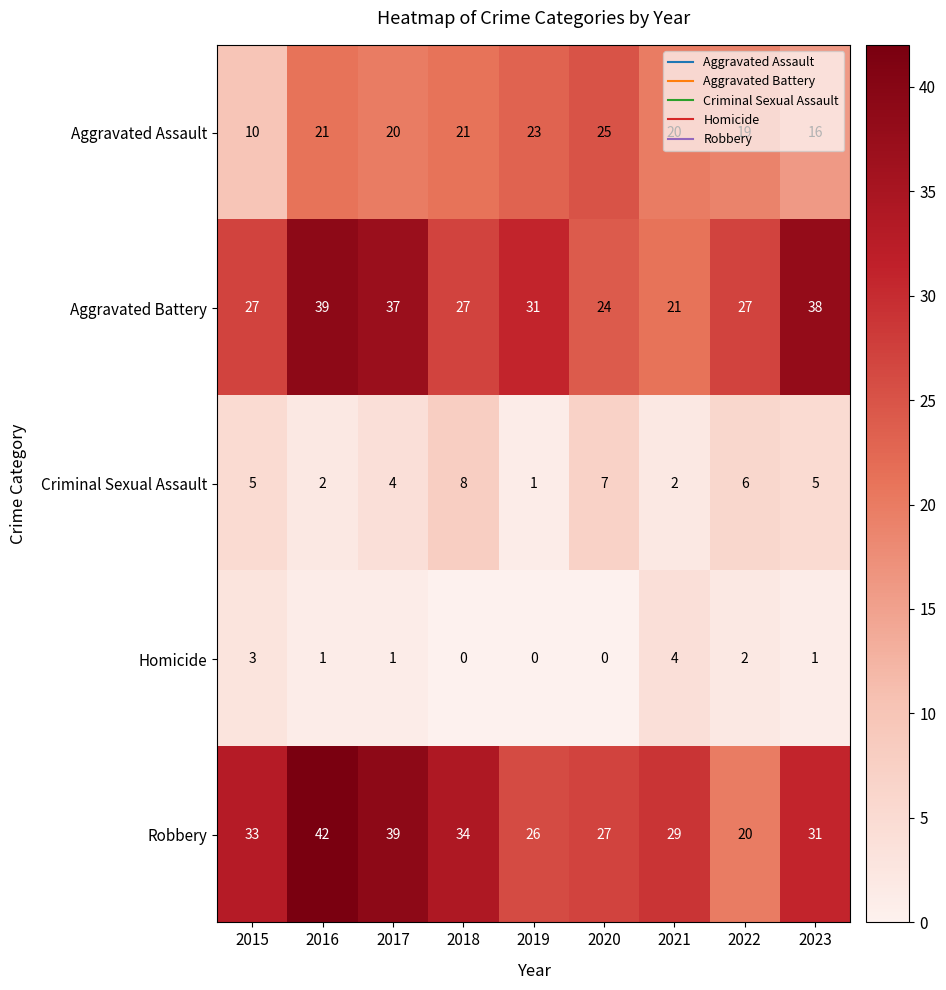

The value of Homicide at 2021 is 7. True or false?

False